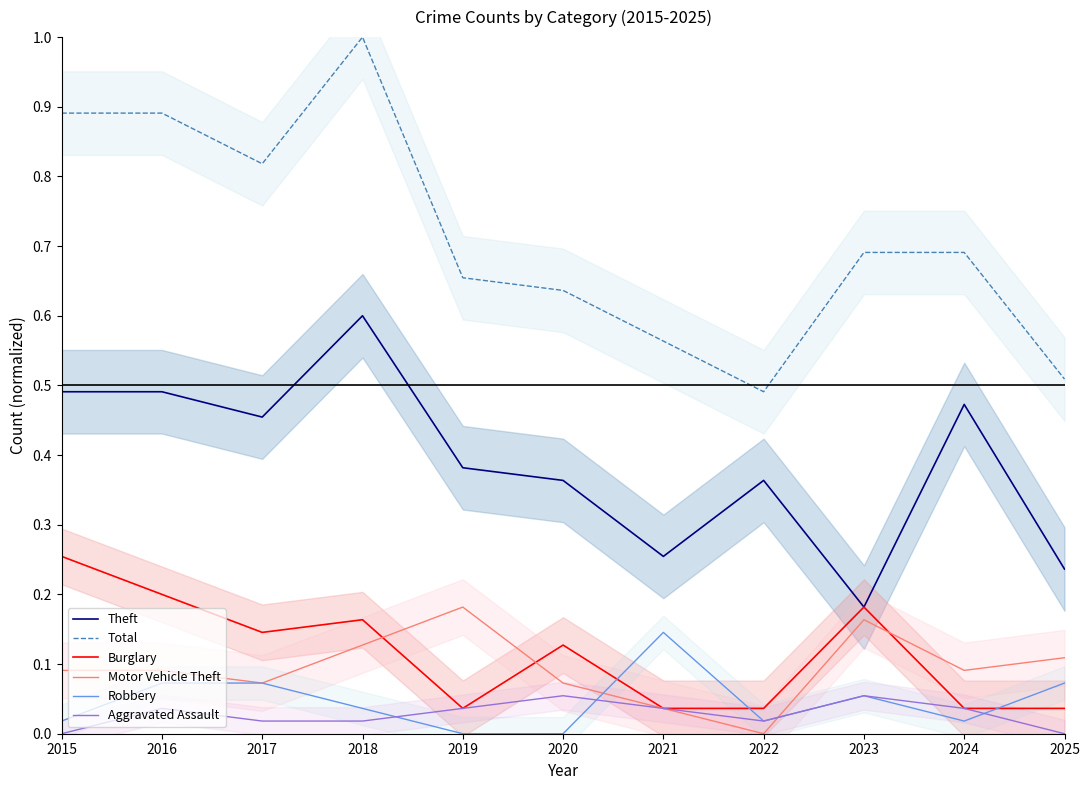

Which category has the lowest value in the Robbery series?

2019